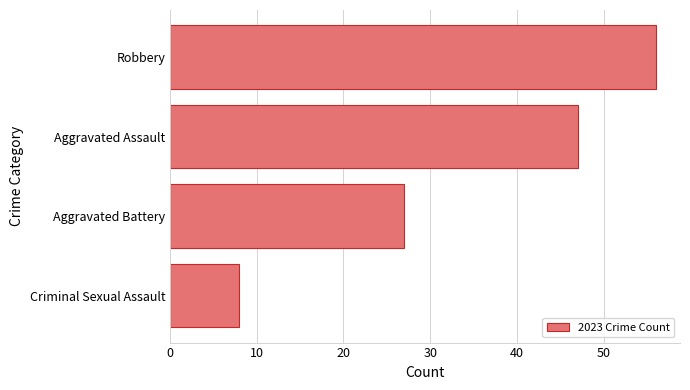

What is the maximum value shown in the chart?

56